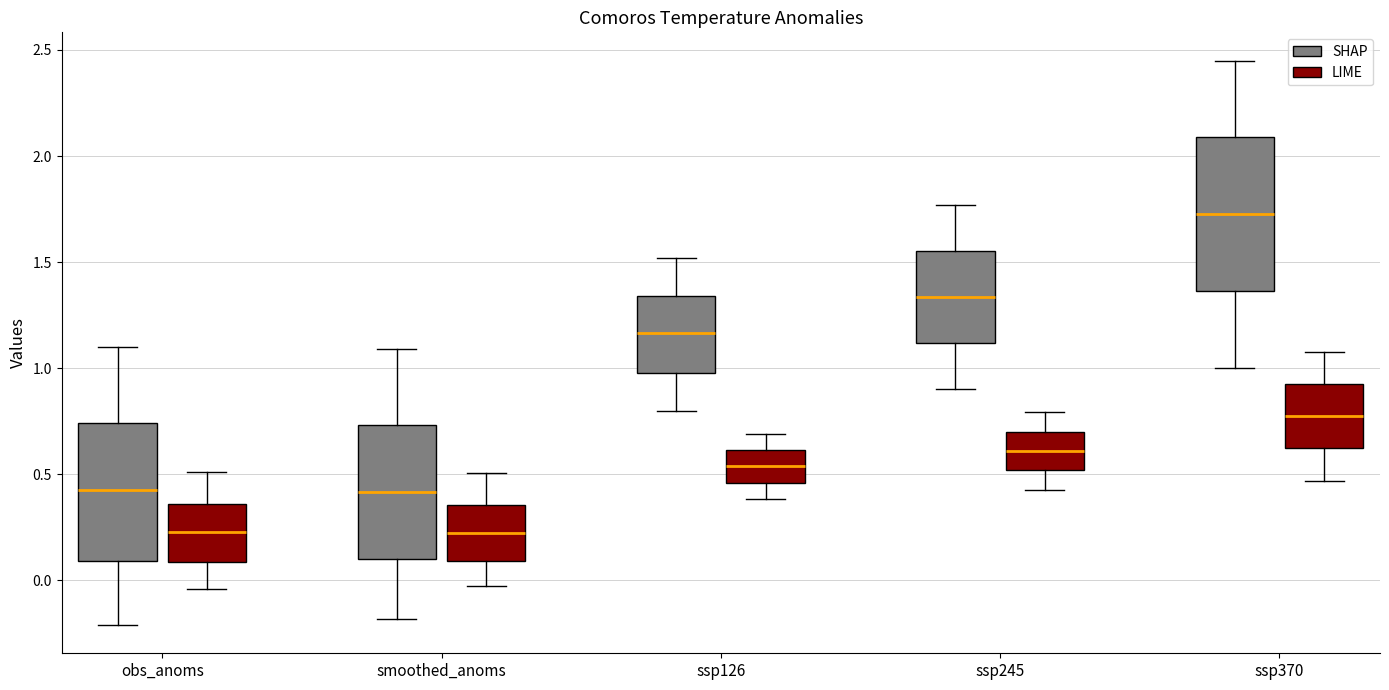

Which box has the highest median line?

ssp370 (SHAP)